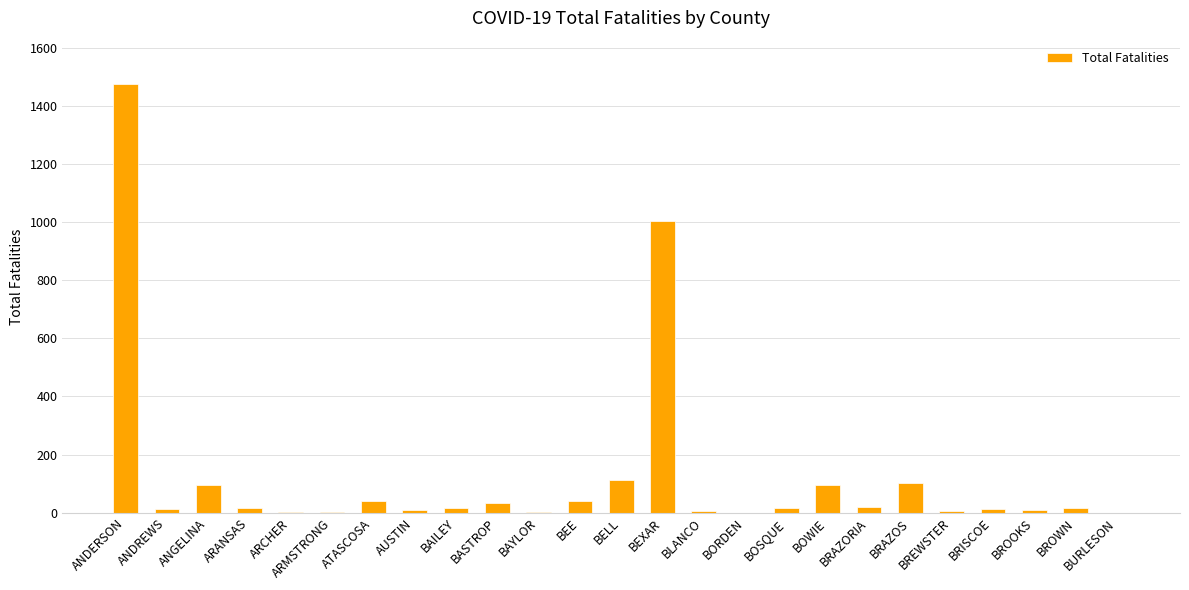

How many categories are shown in the chart?

25